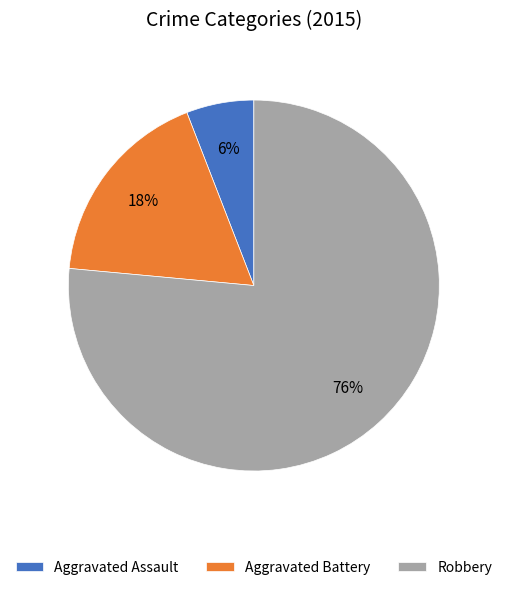

Which slice is the largest?

Robbery